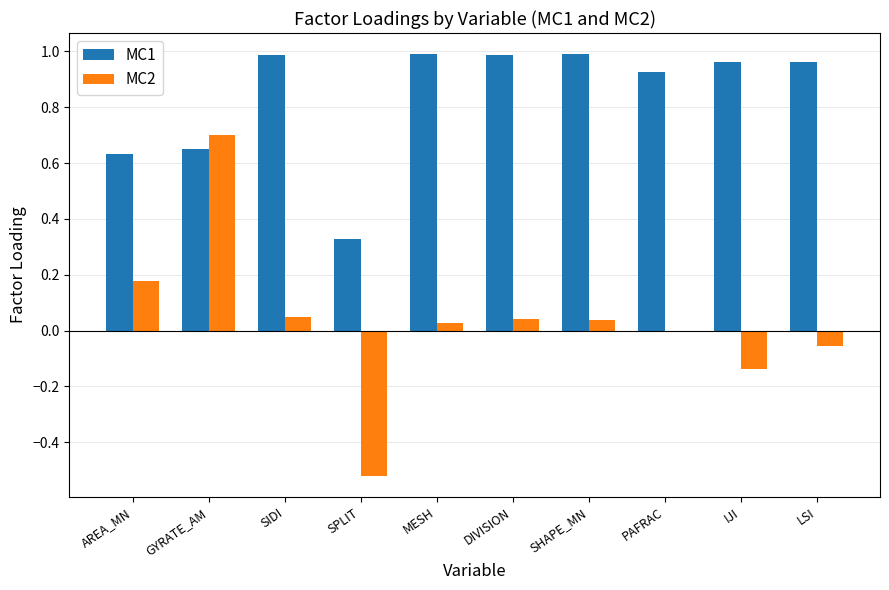

Is the value of MC1 at LSI greater than the value of MC2 at MESH?

Yes